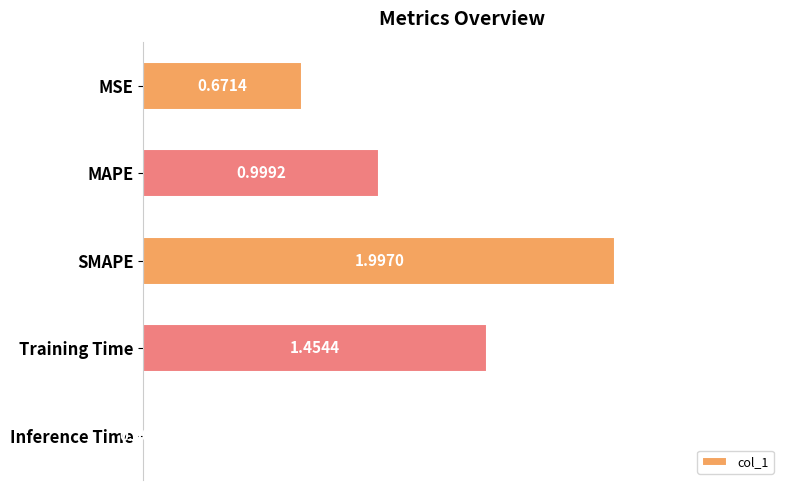

What is the difference between the values at Inference Time and MAPE?

1.0